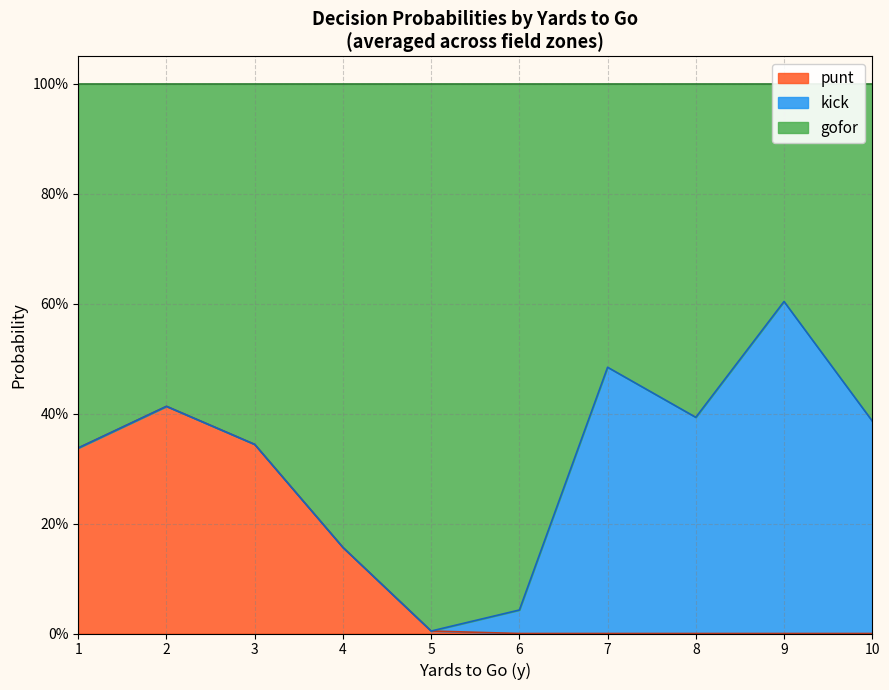

True or false: punt has more than 1 points higher than both neighbors.

True